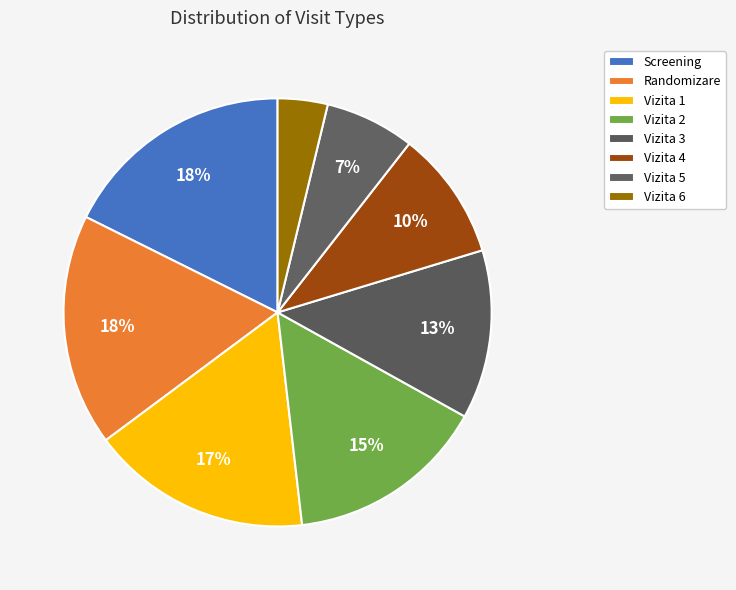

Count the number of slices in the pie.

8